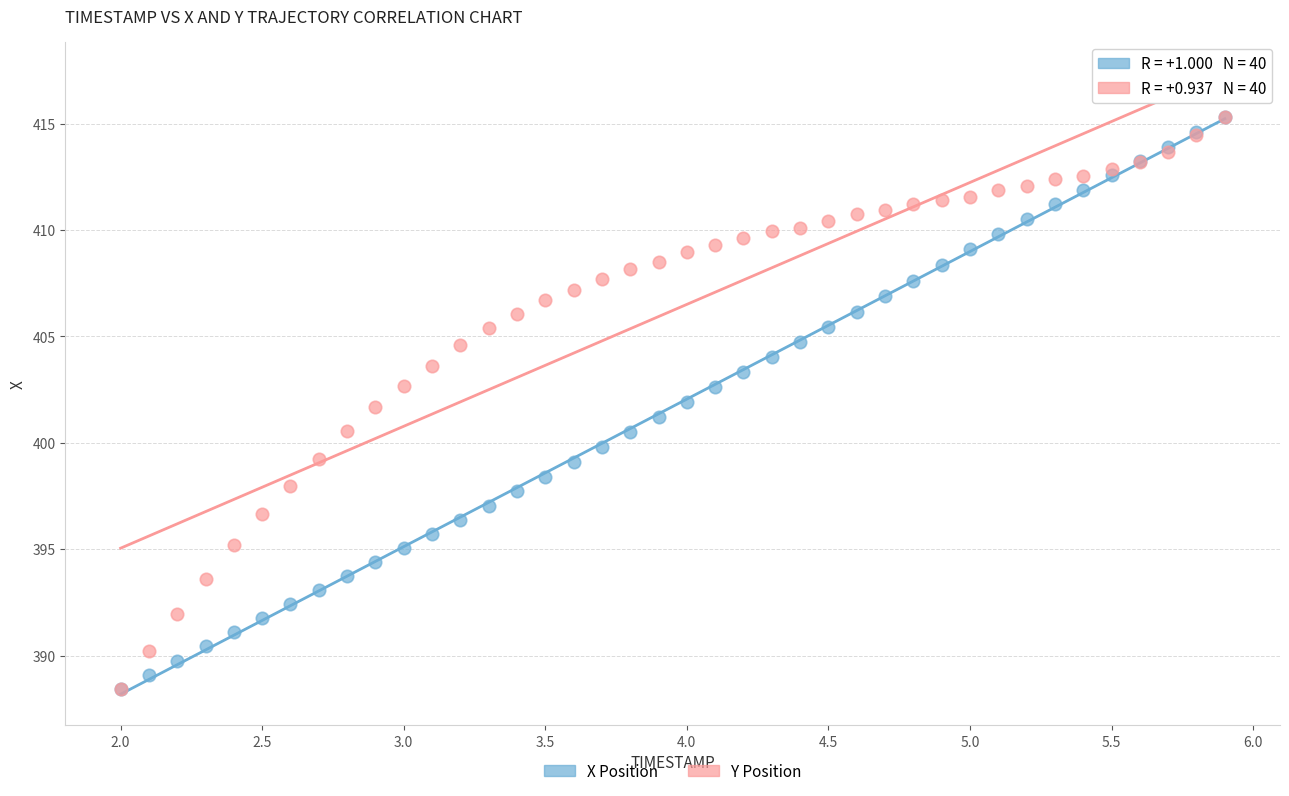

What are all the series names shown in the legend?

X Position, Y Position